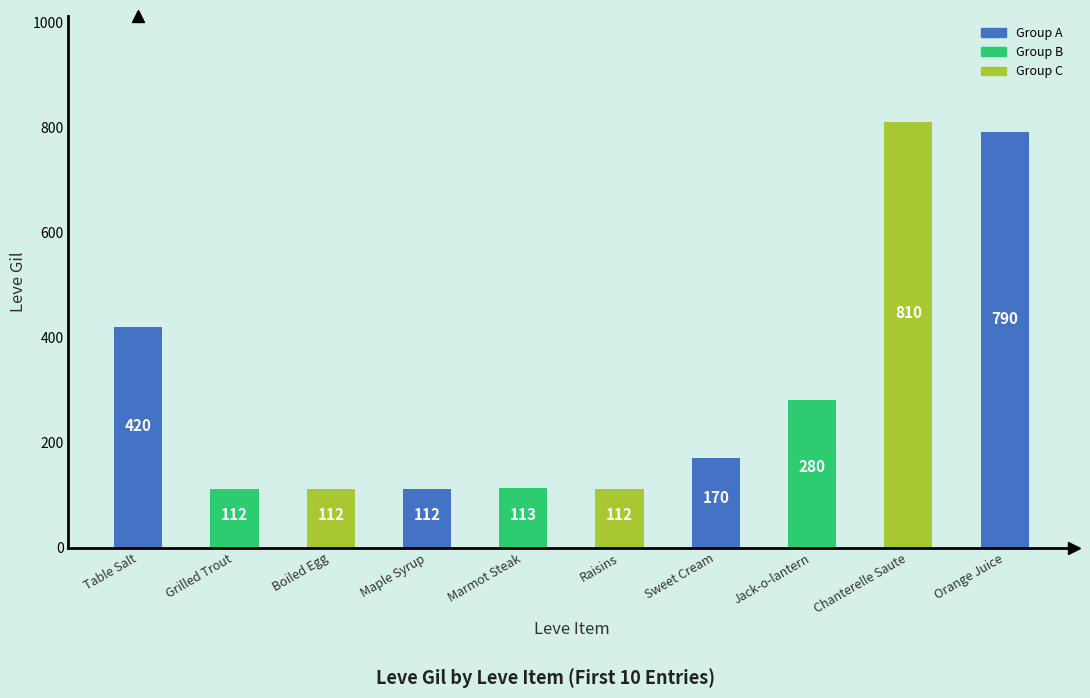

What position from the right is Chanterelle Saute?

2